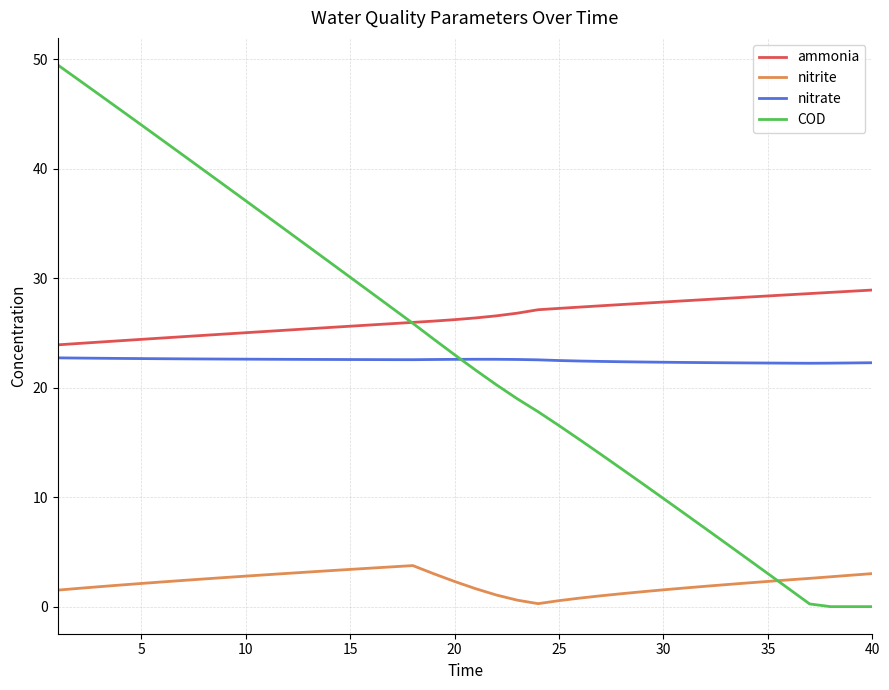

Which series has the largest total across all categories?

ammonia